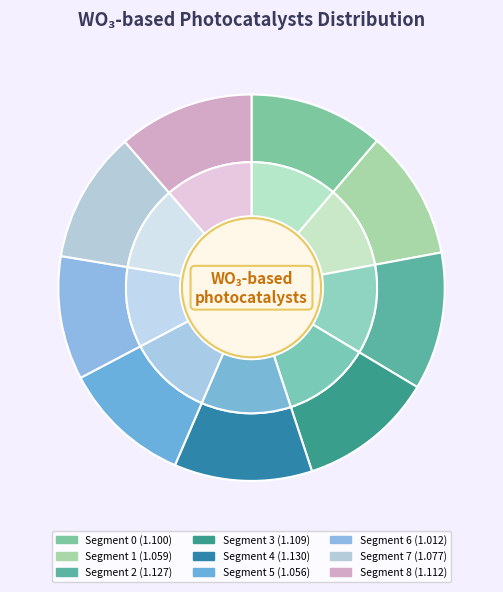

Count the number of slices in the pie.

9